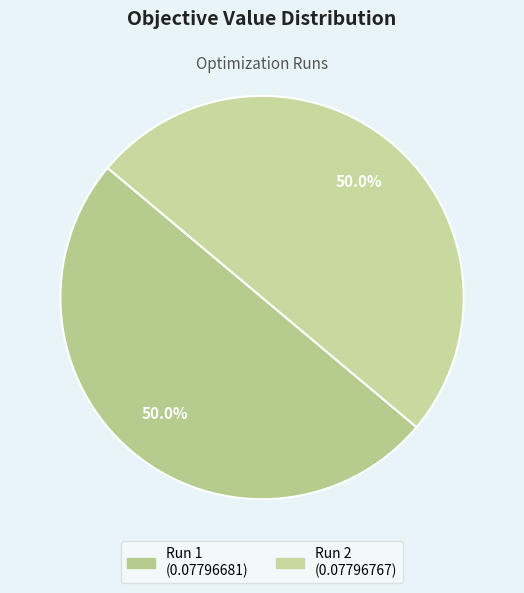

To the nearest percent, what is the average slice percentage?

50%